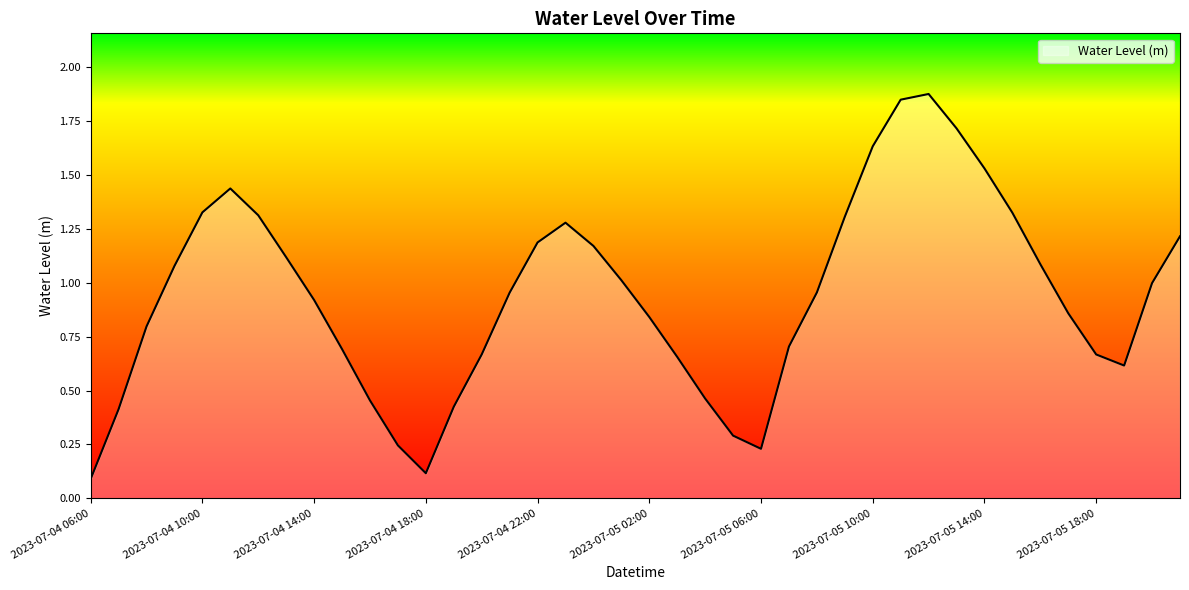

What is the difference between the maximum and minimum values?

1.8